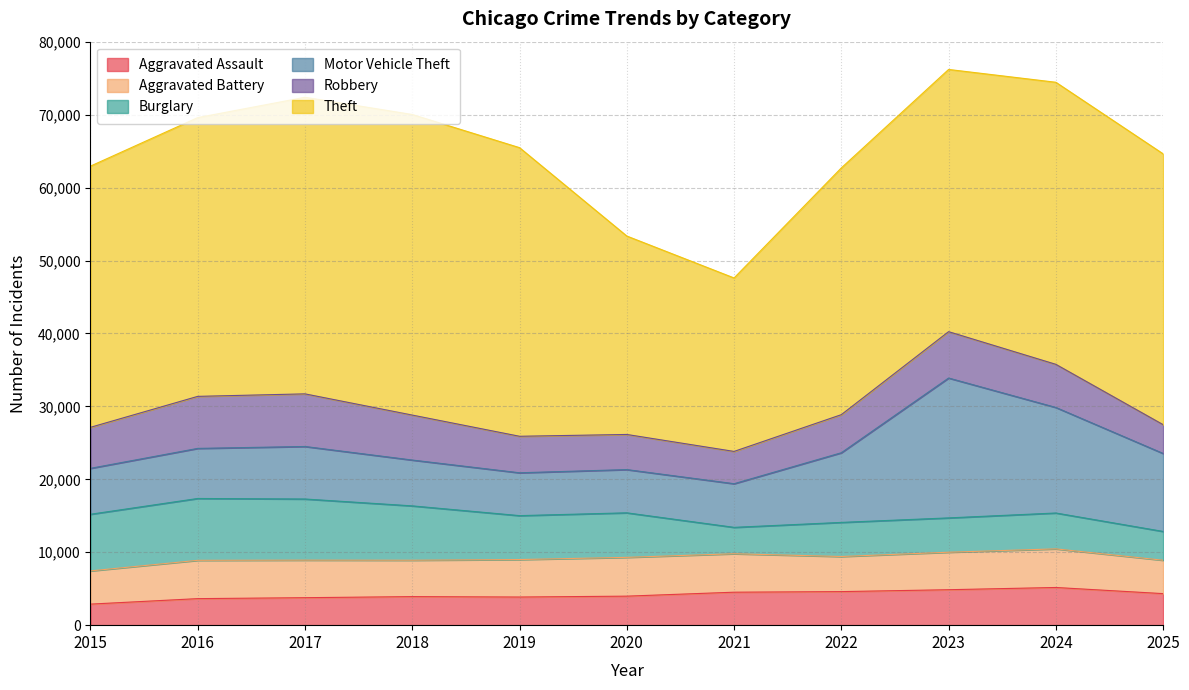

How many values in the Theft series are below 37132?

5